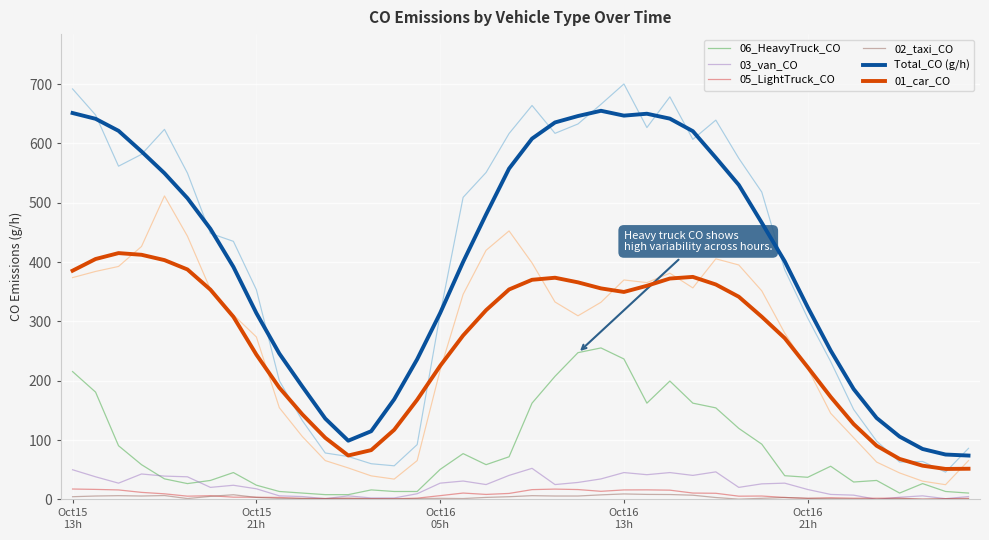

At how many categories does at least one series exceed 500?

17